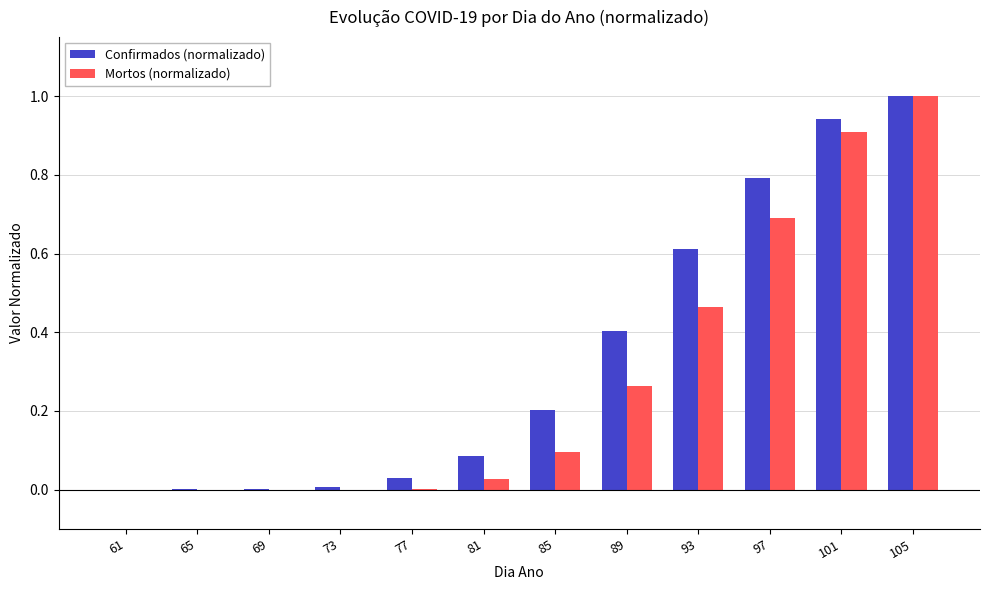

Which series changed the most between 77 and 89?

Confirmados (normalizado)